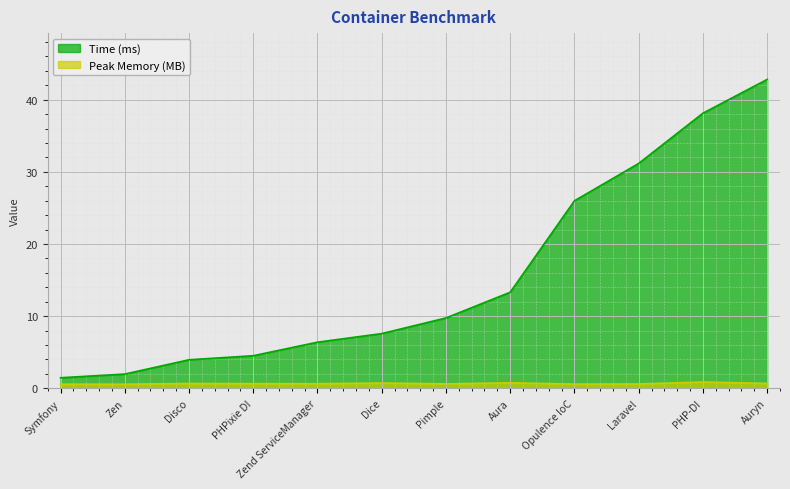

Reading left to right, list all the values displayed in this chart.

Time (ms): 1.5	2.0	3.9	4.5	6.4	7.6	9.7	13.3	26.0	31.2	38.1	42.8
Peak Memory (MB): 0.6	0.6	0.7	0.6	0.6	0.7	0.6	0.8	0.6	0.6	0.9	0.7